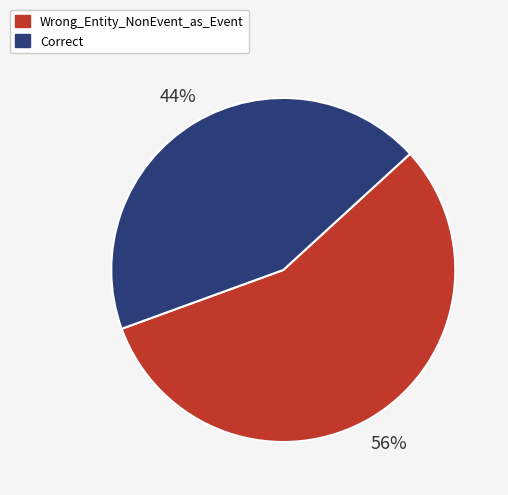

What is the ratio of the value at Wrong_Entity_NonEvent_as_Event to the value at Correct?

1.3